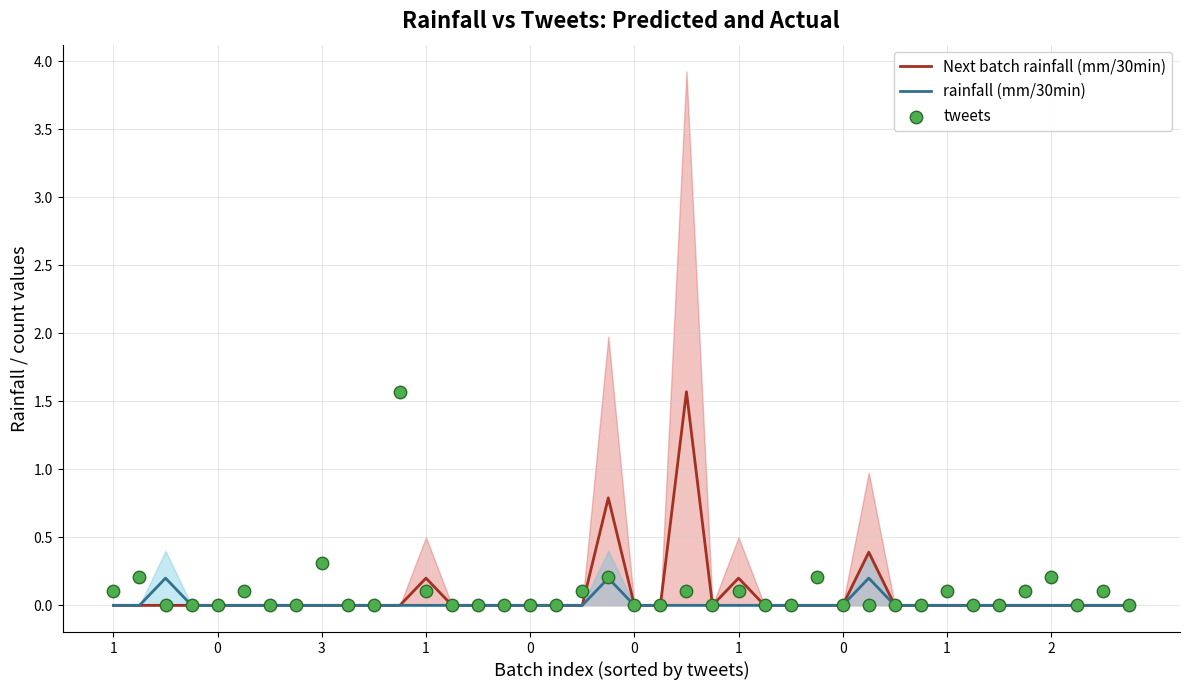

What is the total value across all series at 22?

1.7